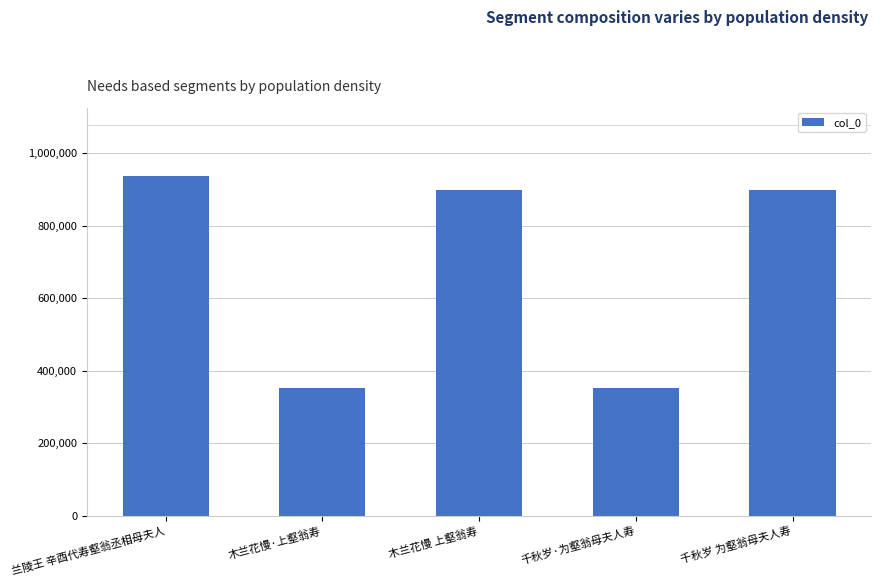

What is the approximate value at 木兰花慢·上壑翁寿?

352619